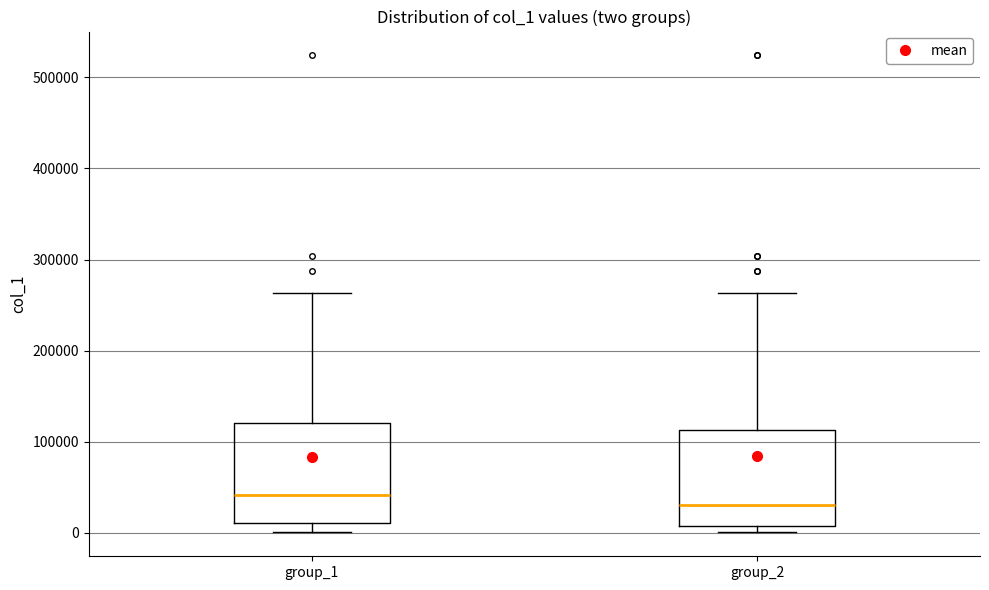

Where does the median line of the box for group_2 sit on the y-axis? The values are not printed on the chart, so give them approximately, as read against the axis.

30000